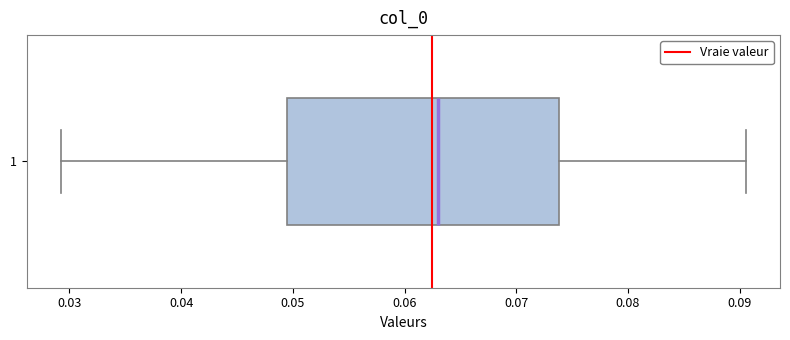

Where is the left edge of the box at y = 1 on the x-axis? The values are not printed on the chart, so give them approximately, as read against the axis.

0.050